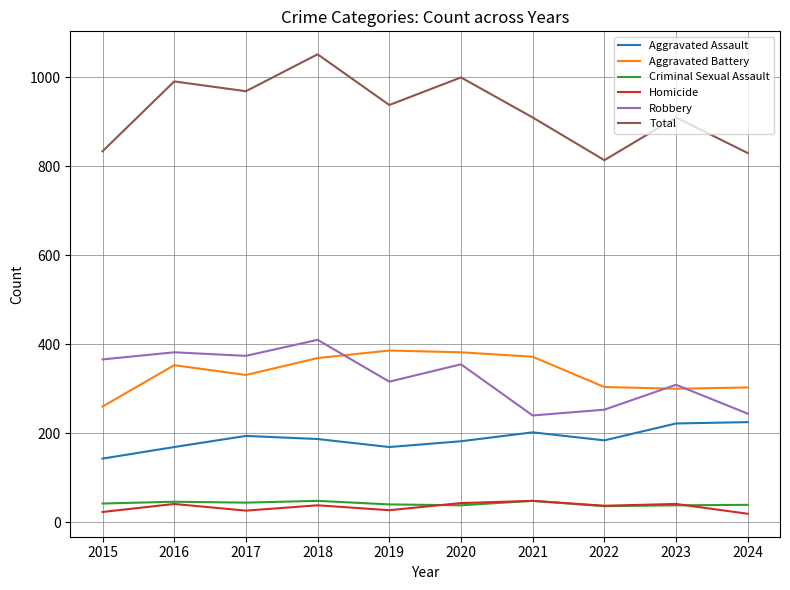

What value does the Aggravated Battery series have at 2024, to the nearest 5?

305